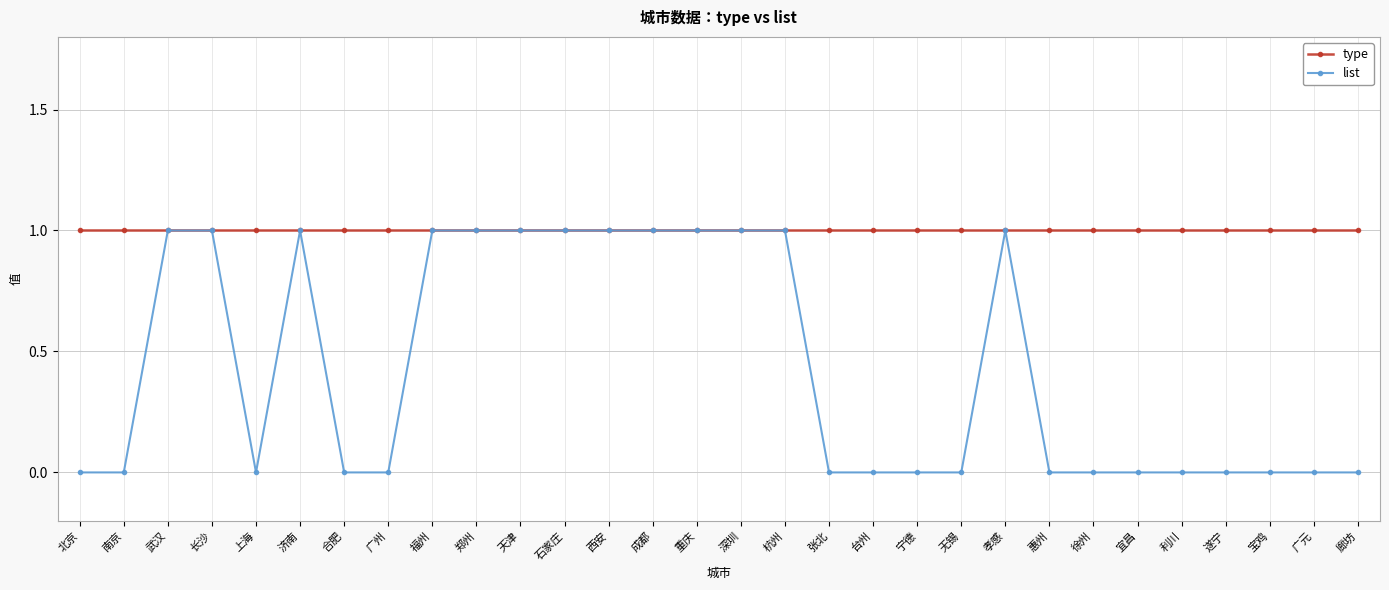

What is the label of the 3rd point from the right?

宝鸡